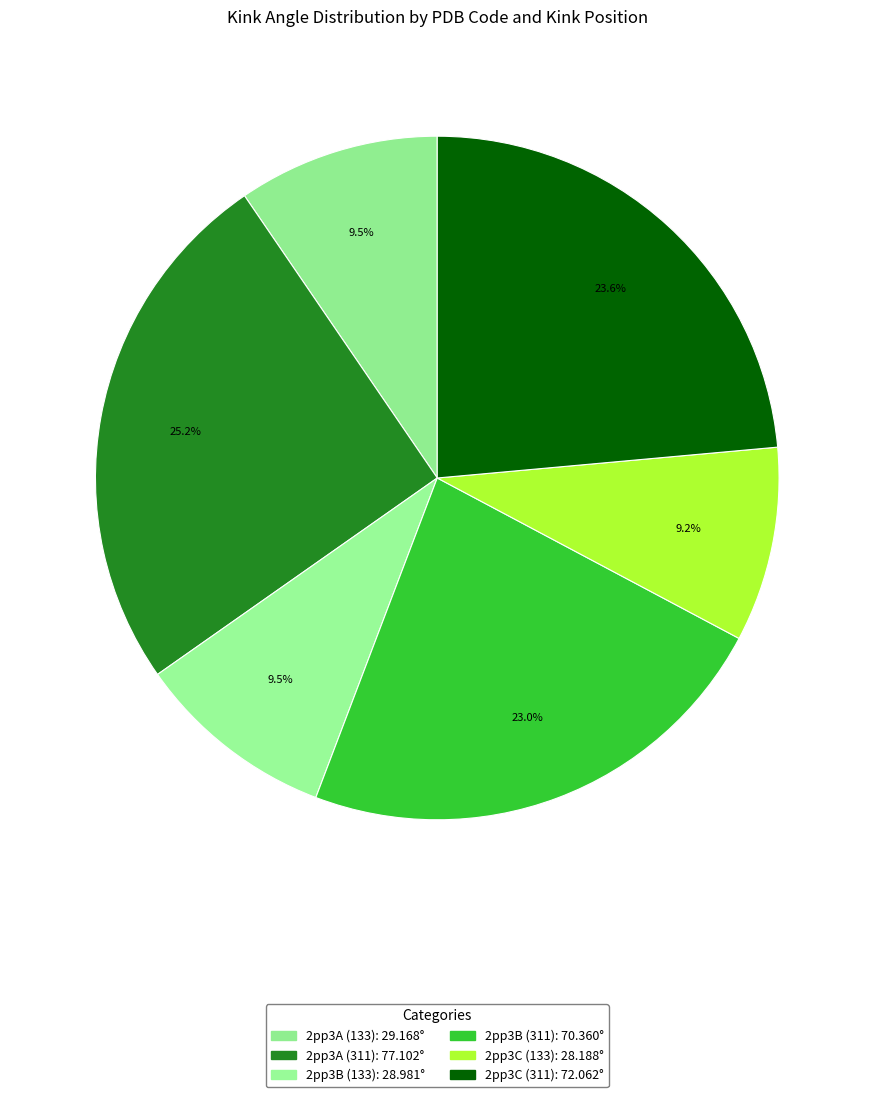

What percentage is the 2pp3B (133) slice, to the nearest percent?

9%